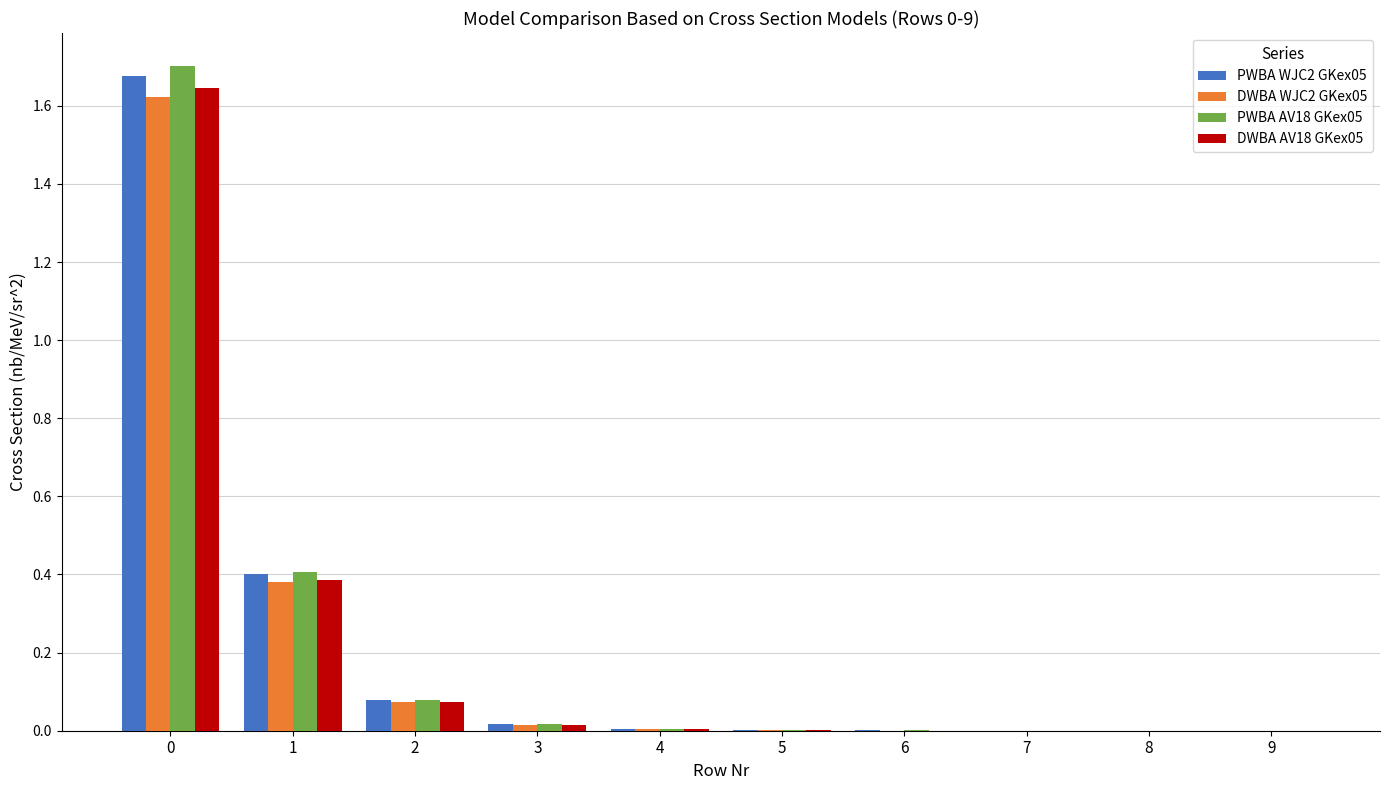

Is it true that PWBA AV18 GKex05 equals 0.0 at 4?

True